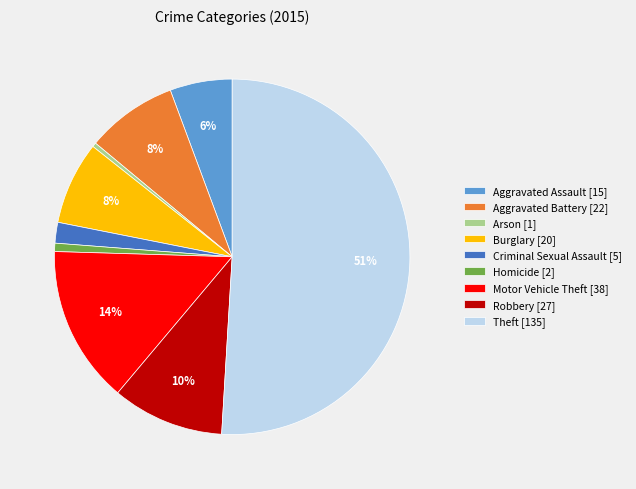

Is it true that Burglary [20] is 8% of the pie?

True